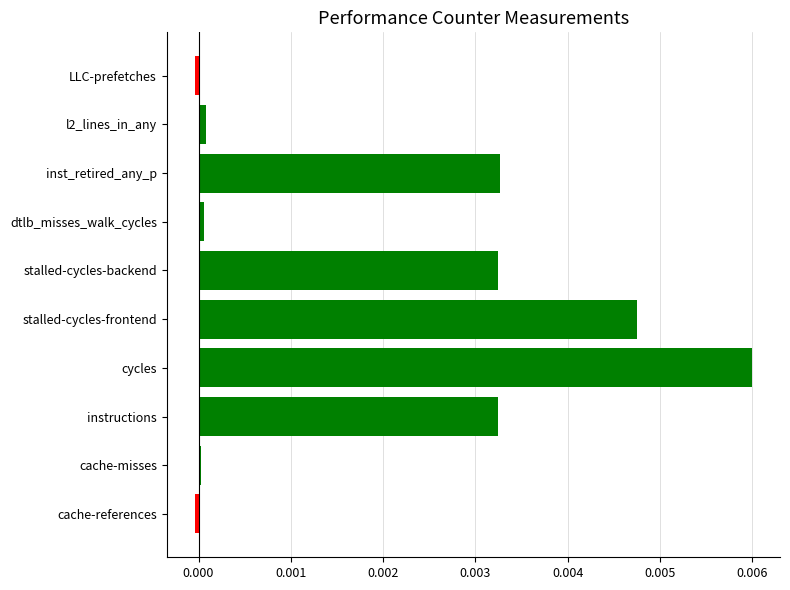

Between LLC-prefetches and stalled-cycles-frontend, which is larger?

stalled-cycles-frontend